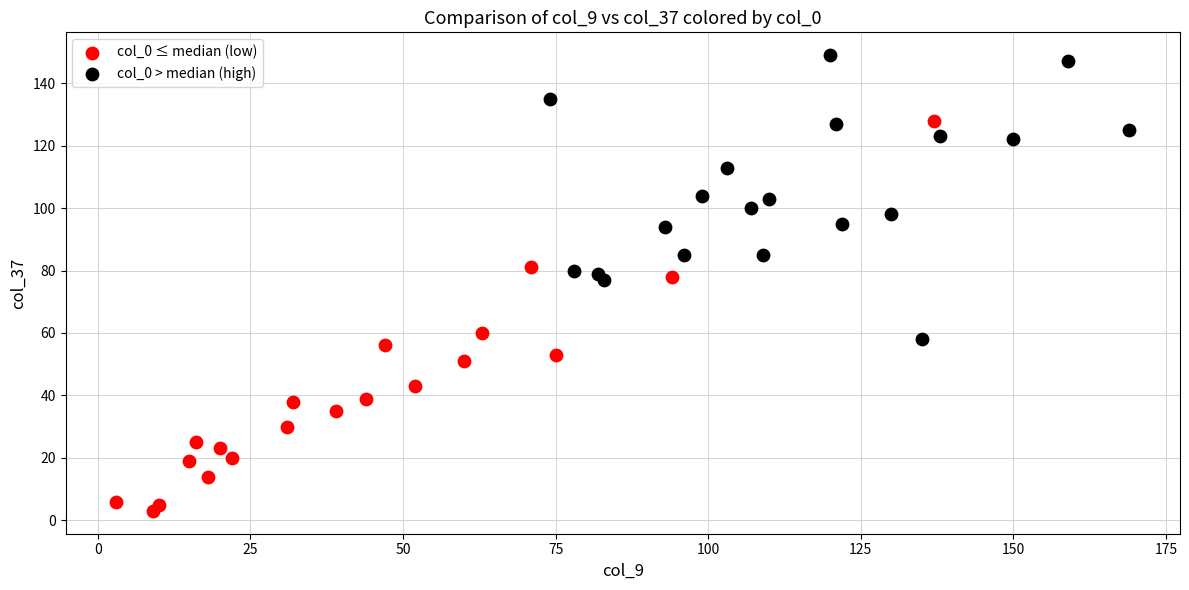

Which series reaches the minimum Y coordinate?

col_0 ≤ median (low)